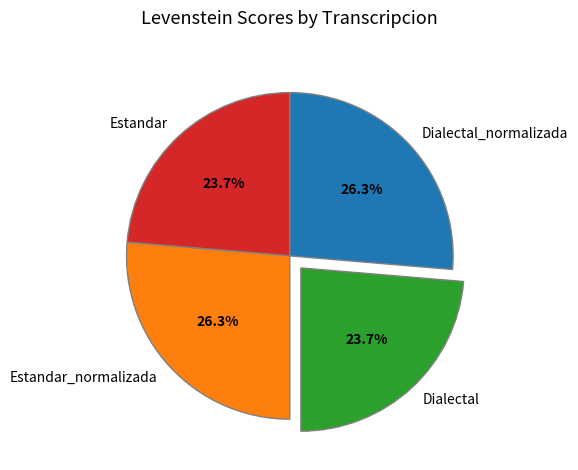

To the nearest percent, what is the difference between the Dialectal_normalizada and Estandar slice percentages?

3%